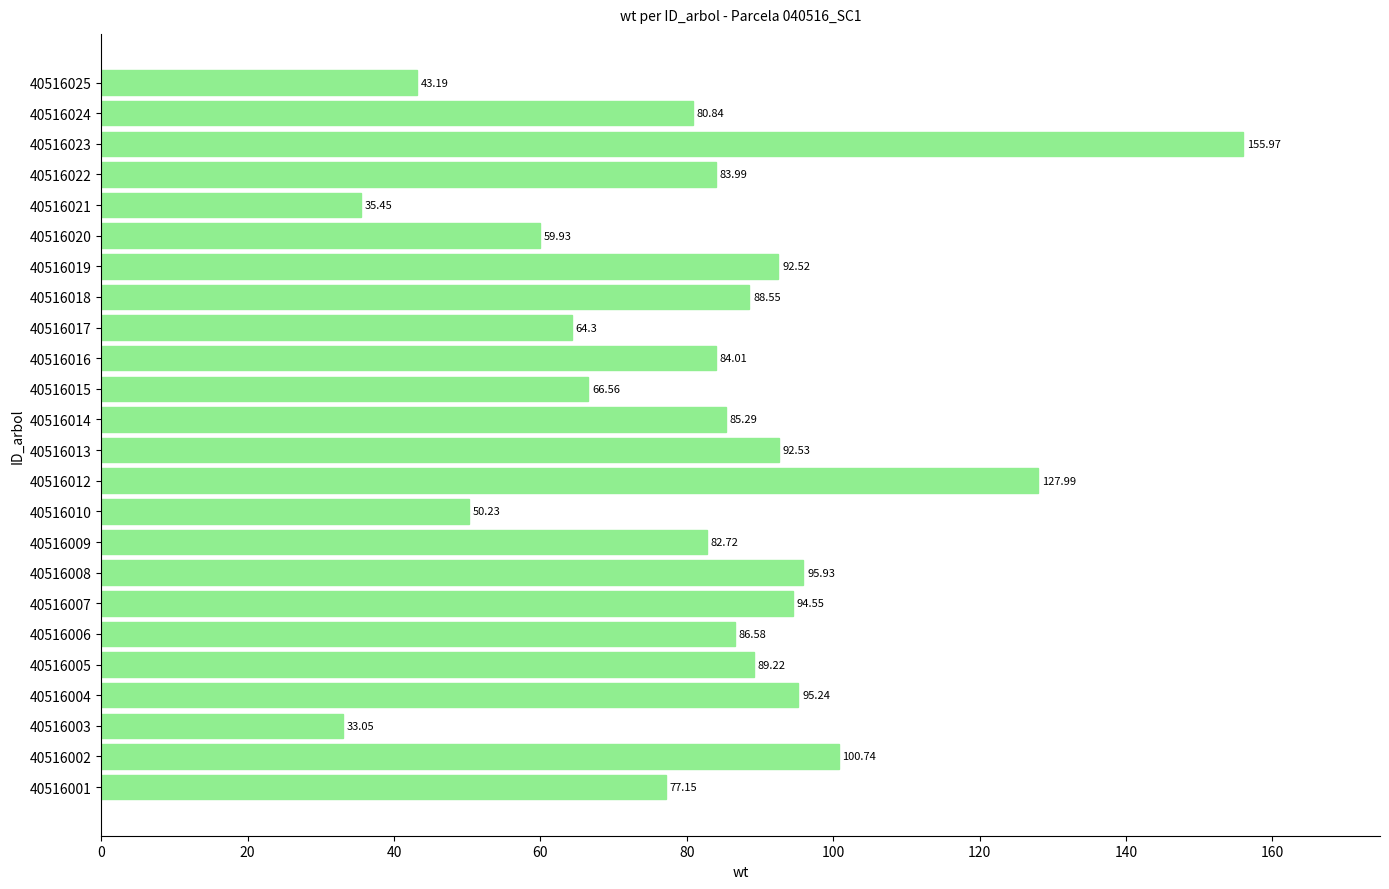

Rank the categories by value from highest to lowest.

40516023, 40516012, 40516002, 40516008, 40516004, 40516007, 40516013, 40516019, 40516005, 40516018, 40516006, 40516014, 40516016, 40516022, 40516009, 40516024, 40516001, 40516015, 40516017, 40516020, 40516010, 40516025, 40516021, 40516003